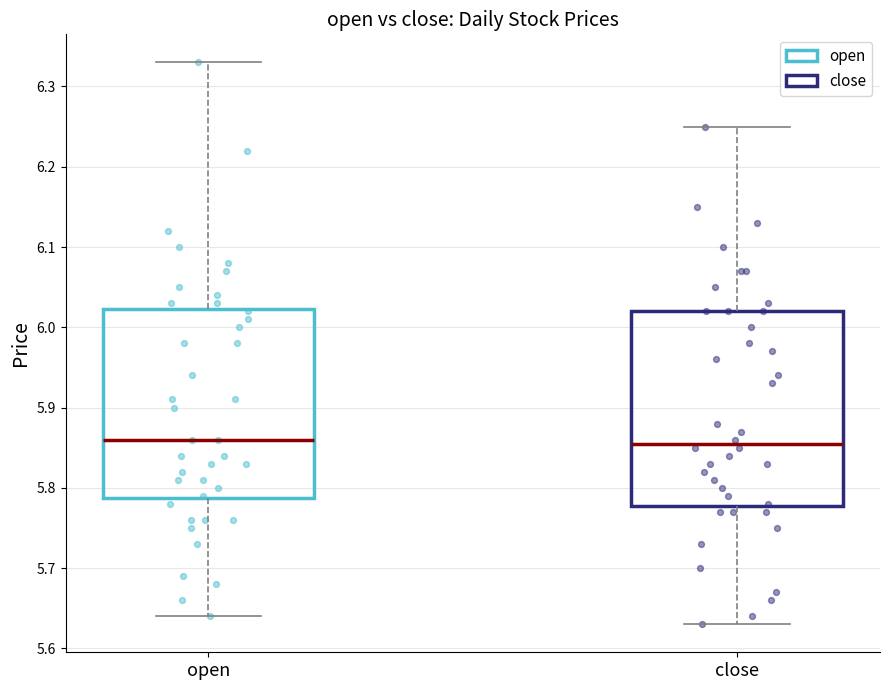

Where does the lower whisker of the box for close end on the y-axis? The values are not printed on the chart, so give them approximately, as read against the axis.

5.63